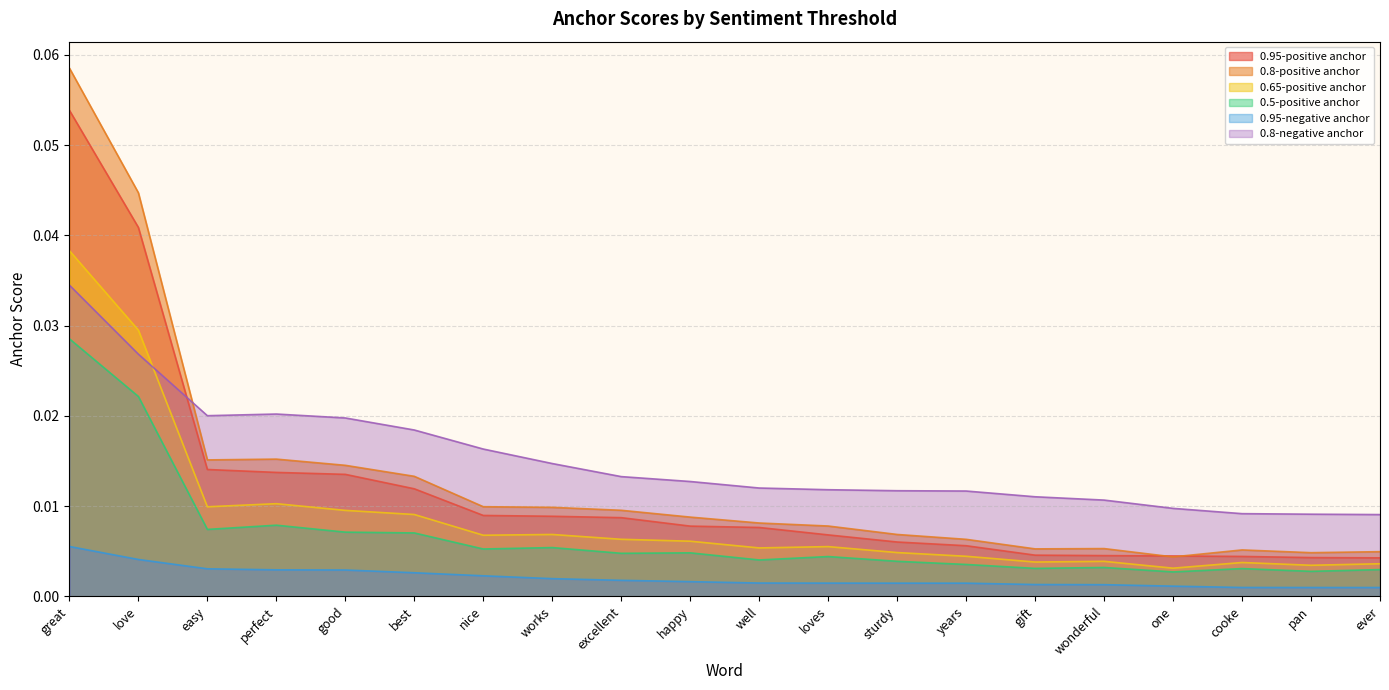

At how many categories does at least one series exceed 0?

20